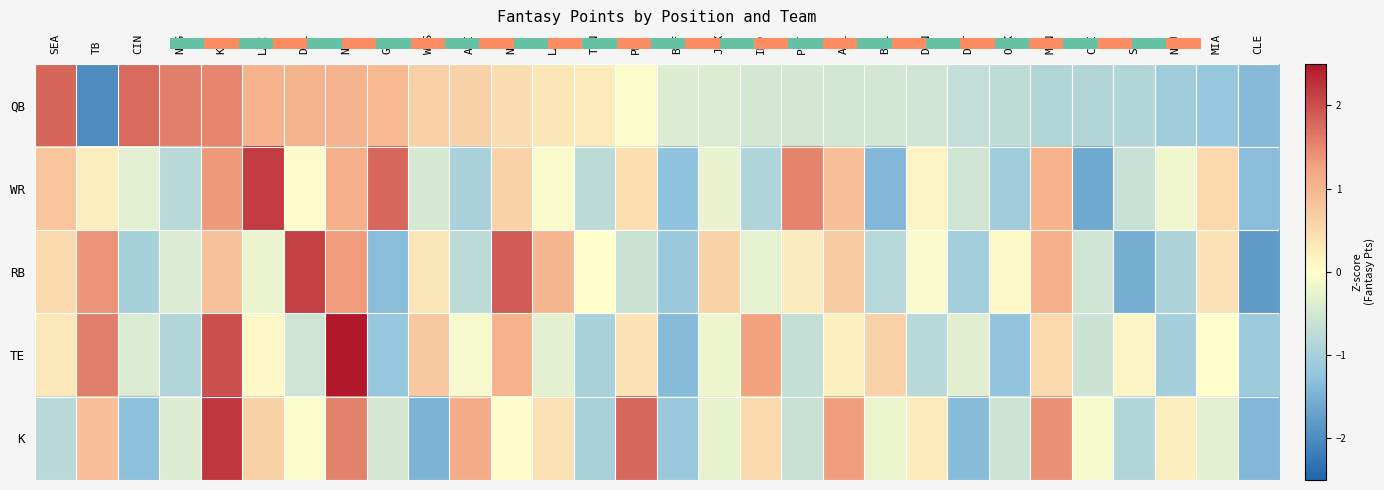

At which label does TE reach its peak?

NE